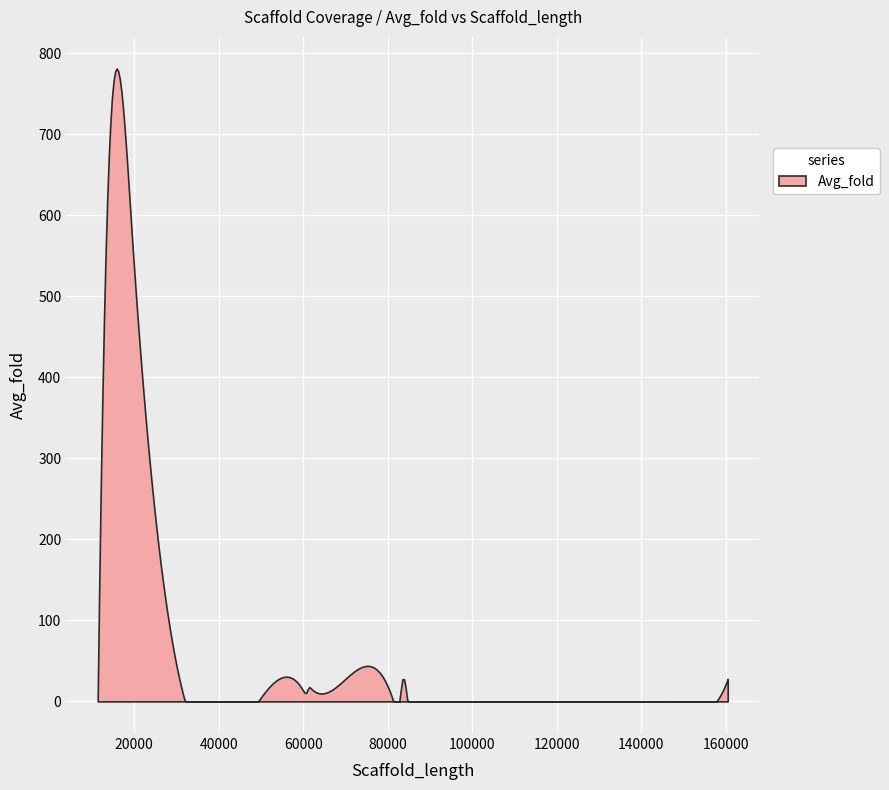

What is the greatest value displayed?

780.9